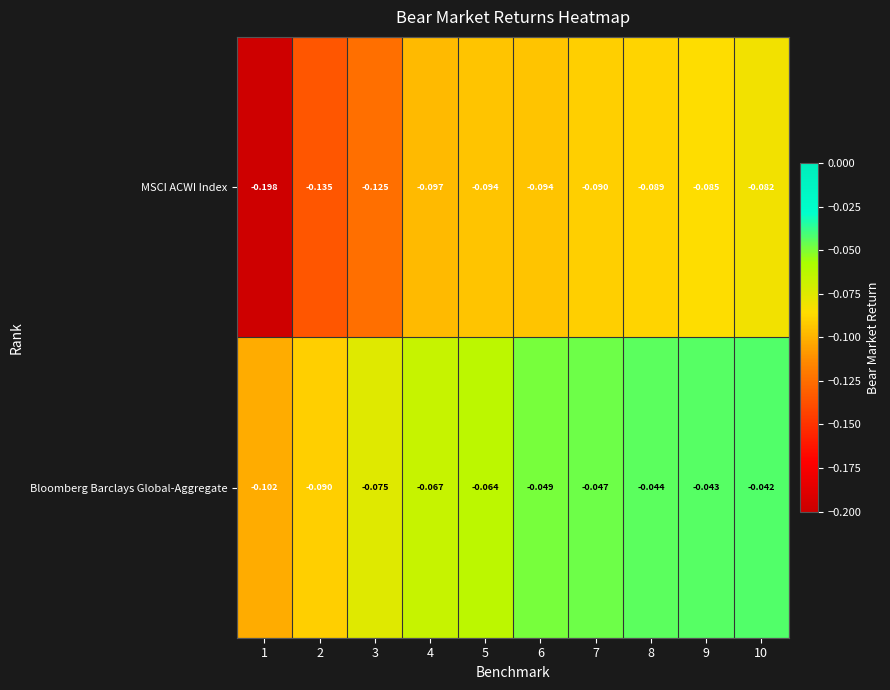

Is the value of MSCI ACWI Index at 1 greater than the value of Bloomberg Barclays Global-Aggregate at 7?

No